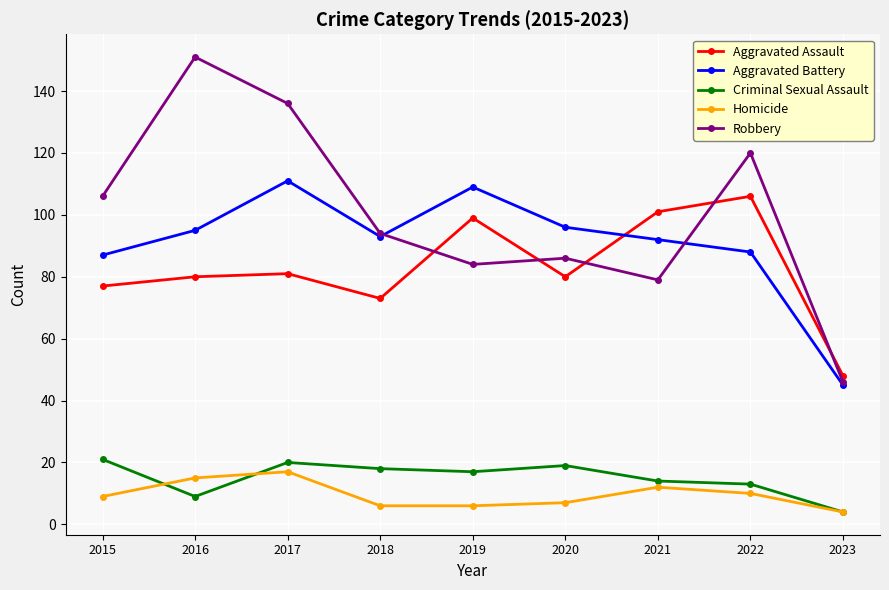

How many data points in Robbery are less than 94?

4